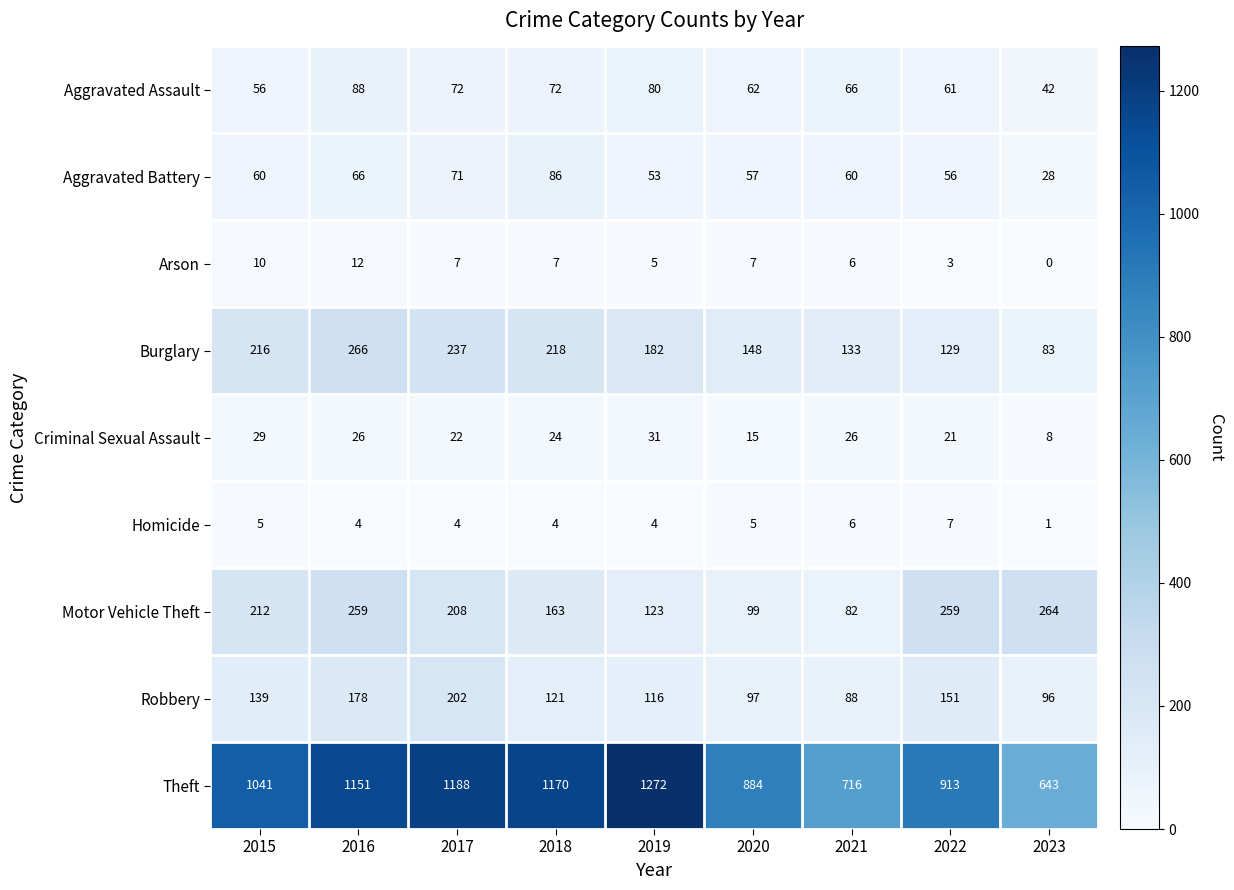

True or false: Motor Vehicle Theft has a value of 437 at 2022.

False